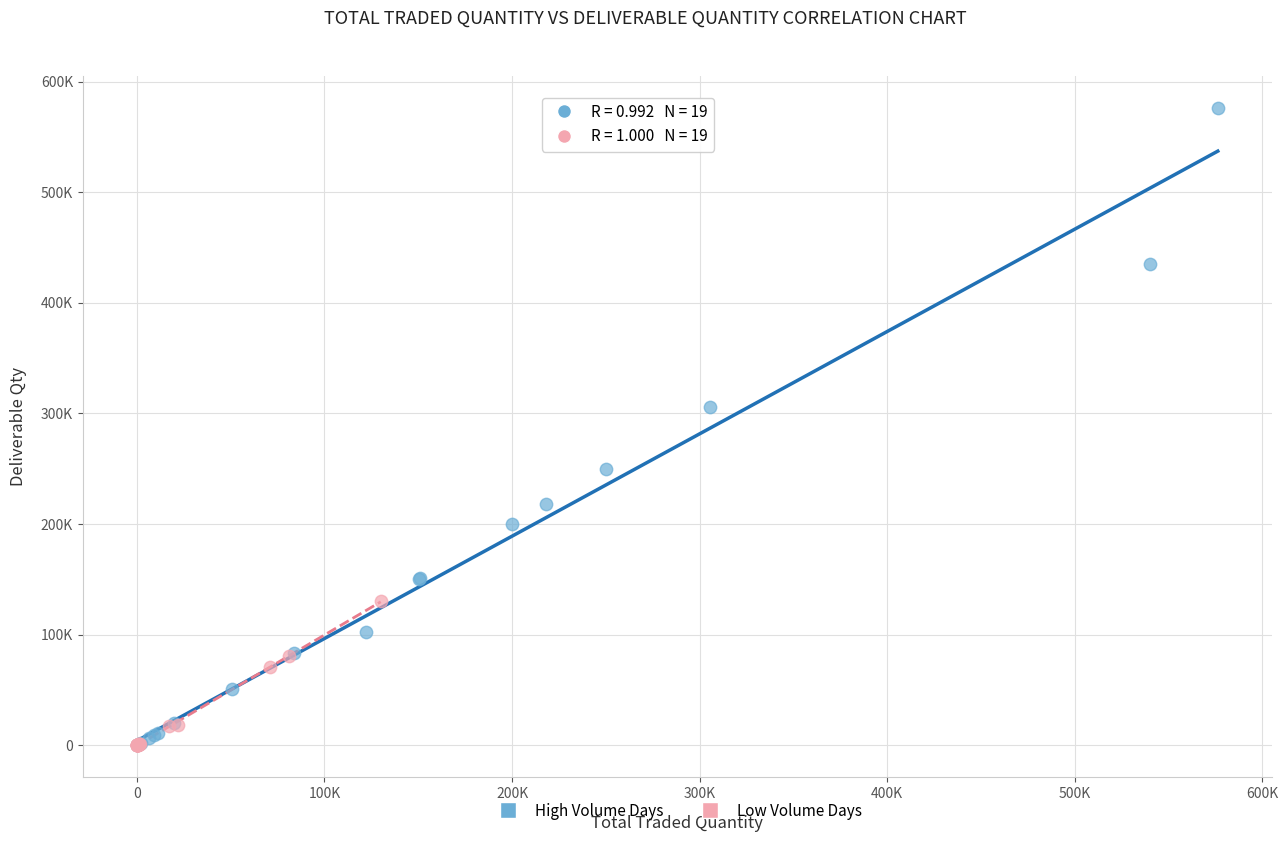

What are all the series names shown in the legend?

High Volume Days, Low Volume Days